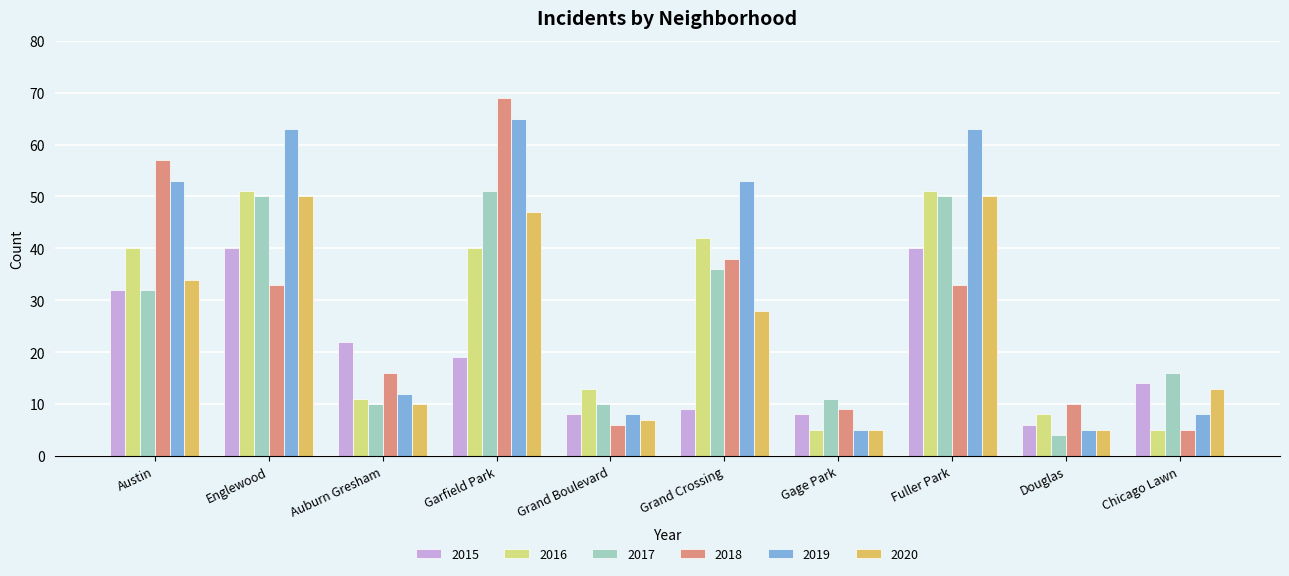

What are all the series names shown in the legend?

2015, 2016, 2017, 2018, 2019, 2020